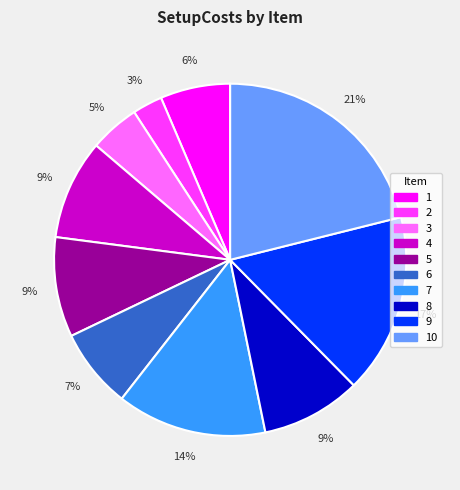

Approximately how many times larger is the value at 1 compared to 4?

0.7